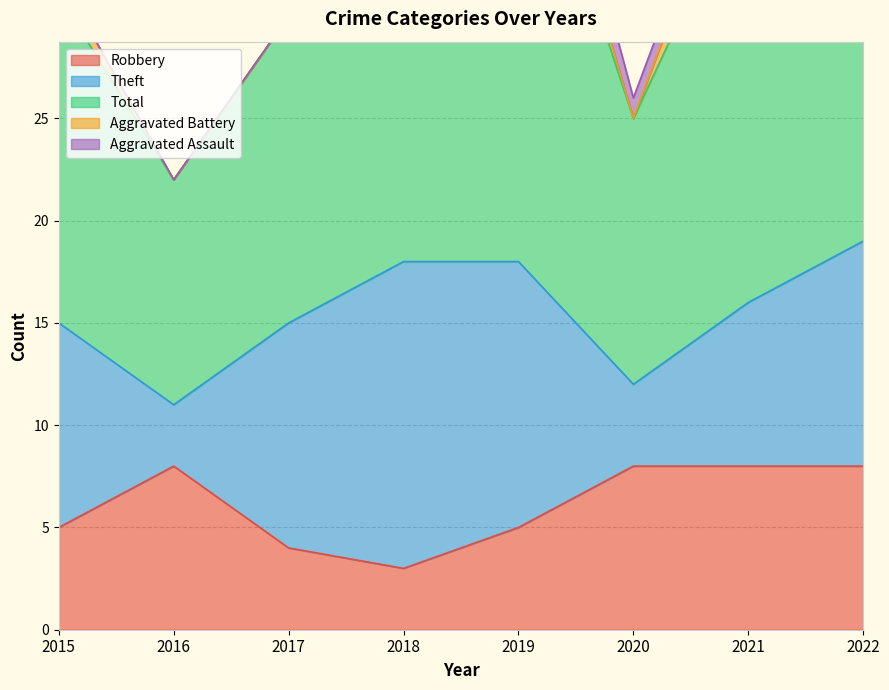

Which series has the largest range (max minus min)?

Total